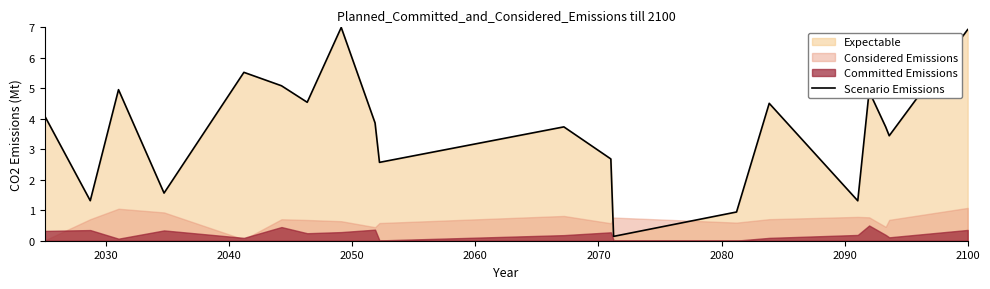

How many data points are less than 3?

7